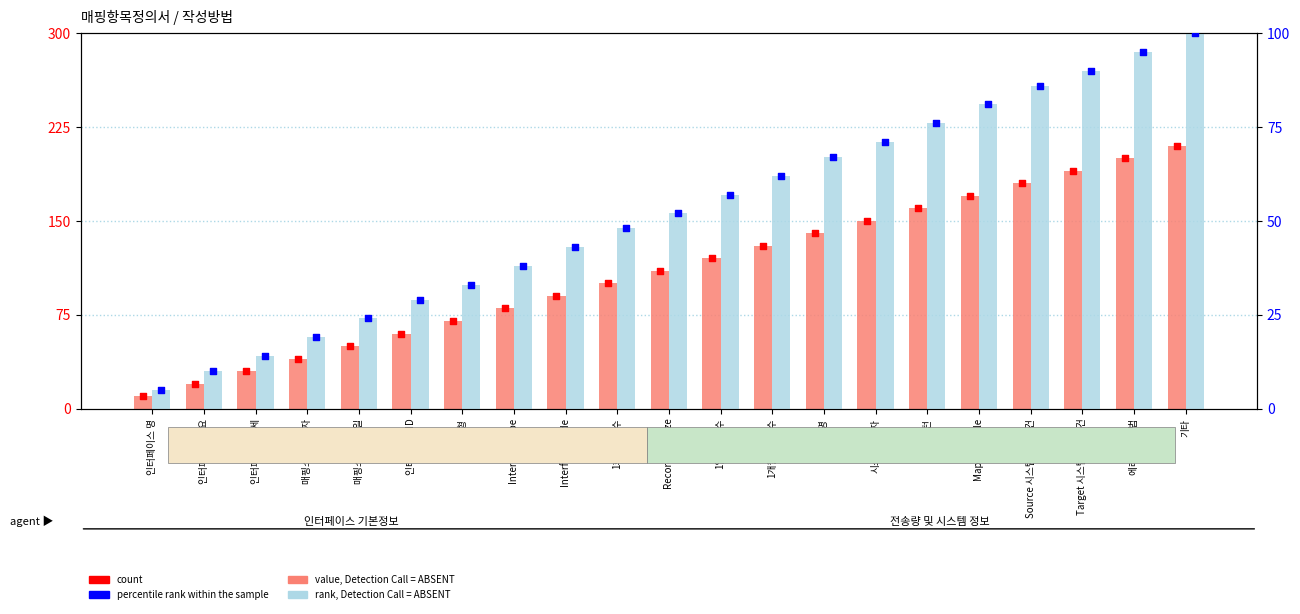

Is the value of count at 에러처리 방법 greater than the value of percentile rank within the sample at Record단위 Size?

Yes